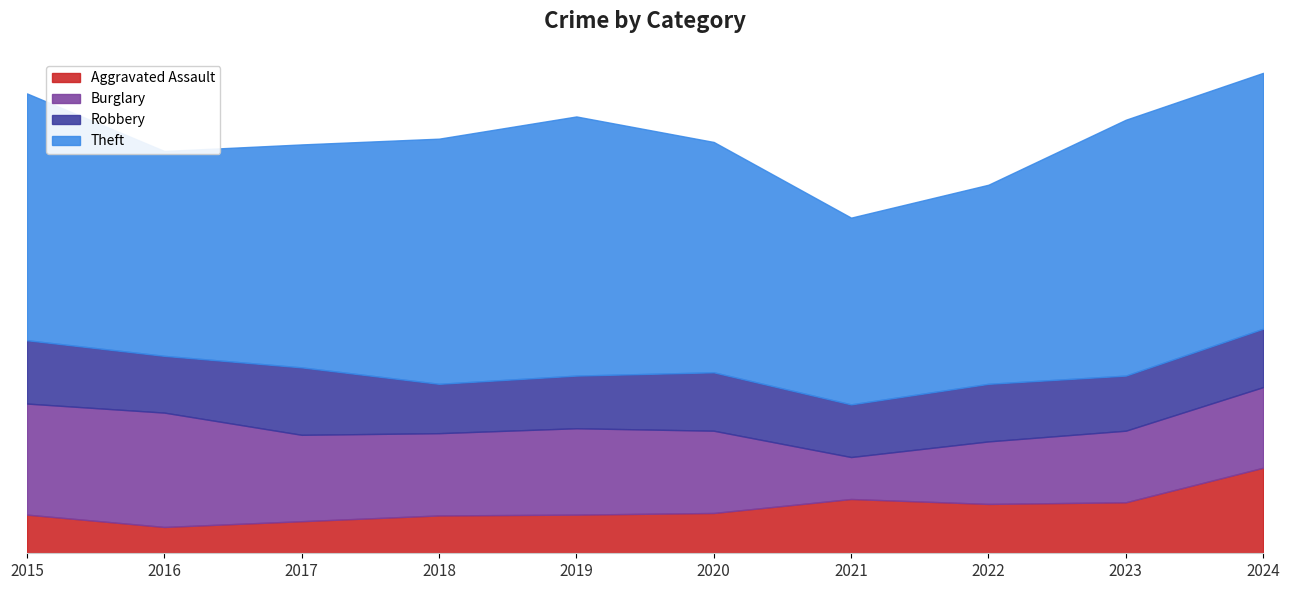

Which series has the largest range (max minus min)?

Burglary